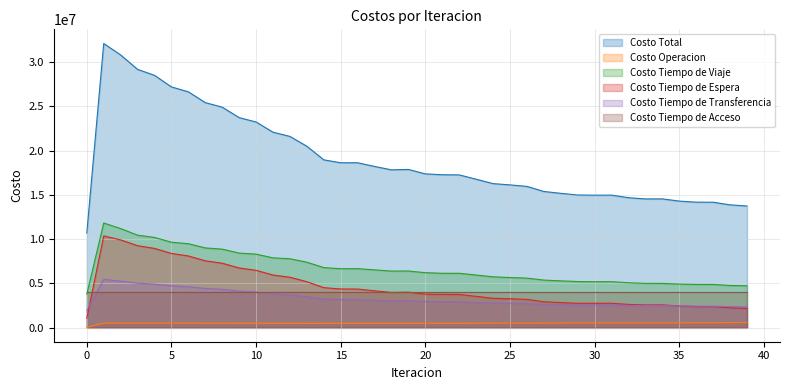

What is the lowest value of the Costo Total series?

10686886.9